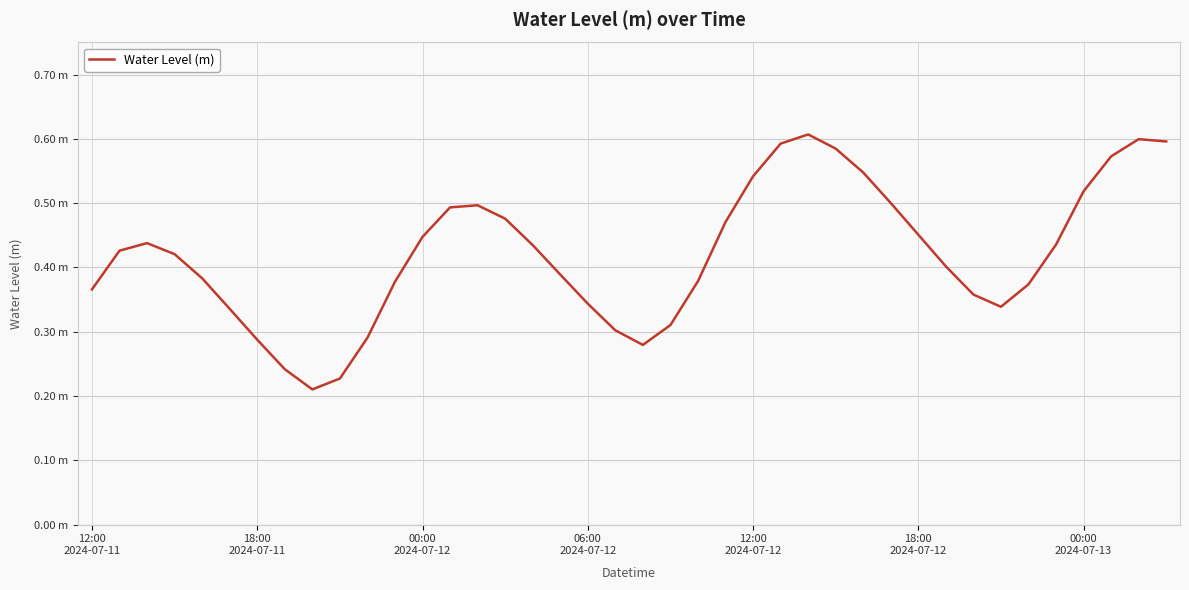

Is this an area chart (filled region under the line)?

No